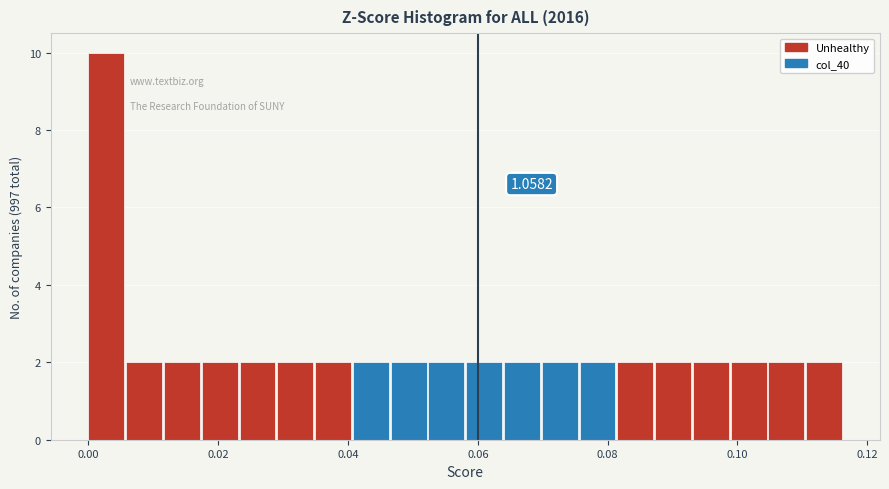

Read against the x-axis, roughly where is the centre of the tallest bar?

0.002